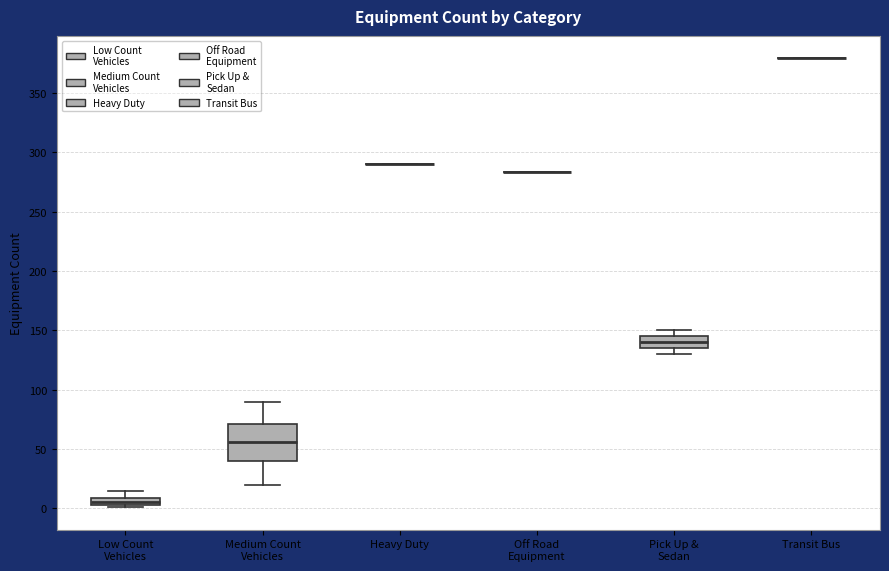

Which box is the tallest, from its lower edge to its upper edge?

Medium Count Vehicles